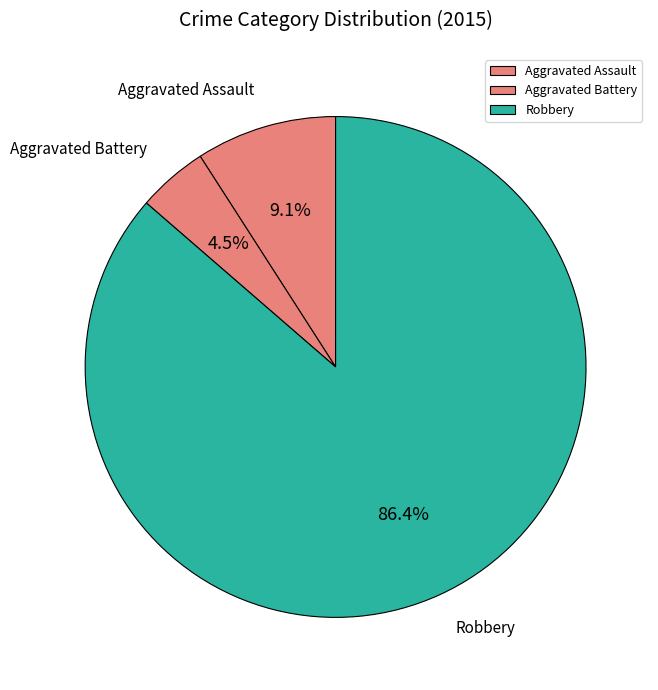

Which slice is the largest?

Robbery